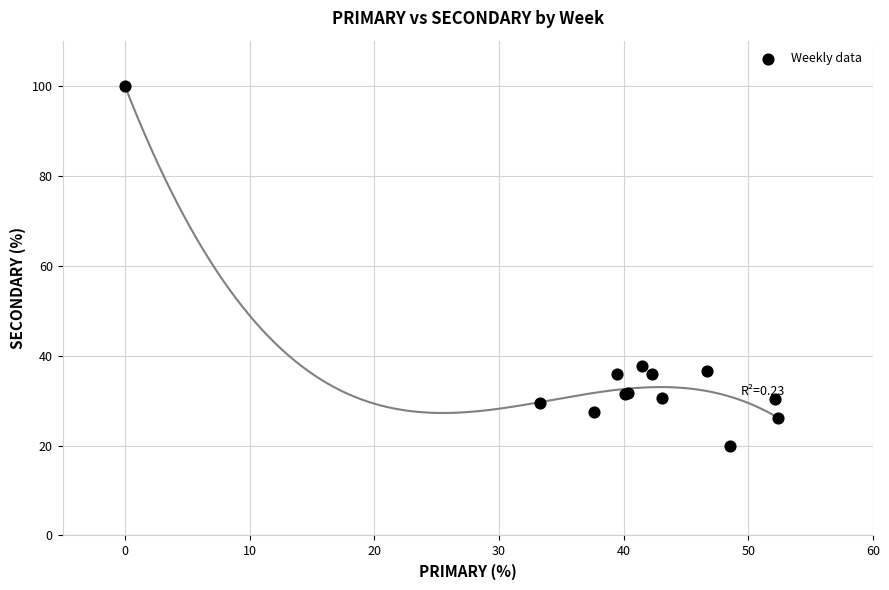

What Y value in the scatter plot is closest to 60?

37.8